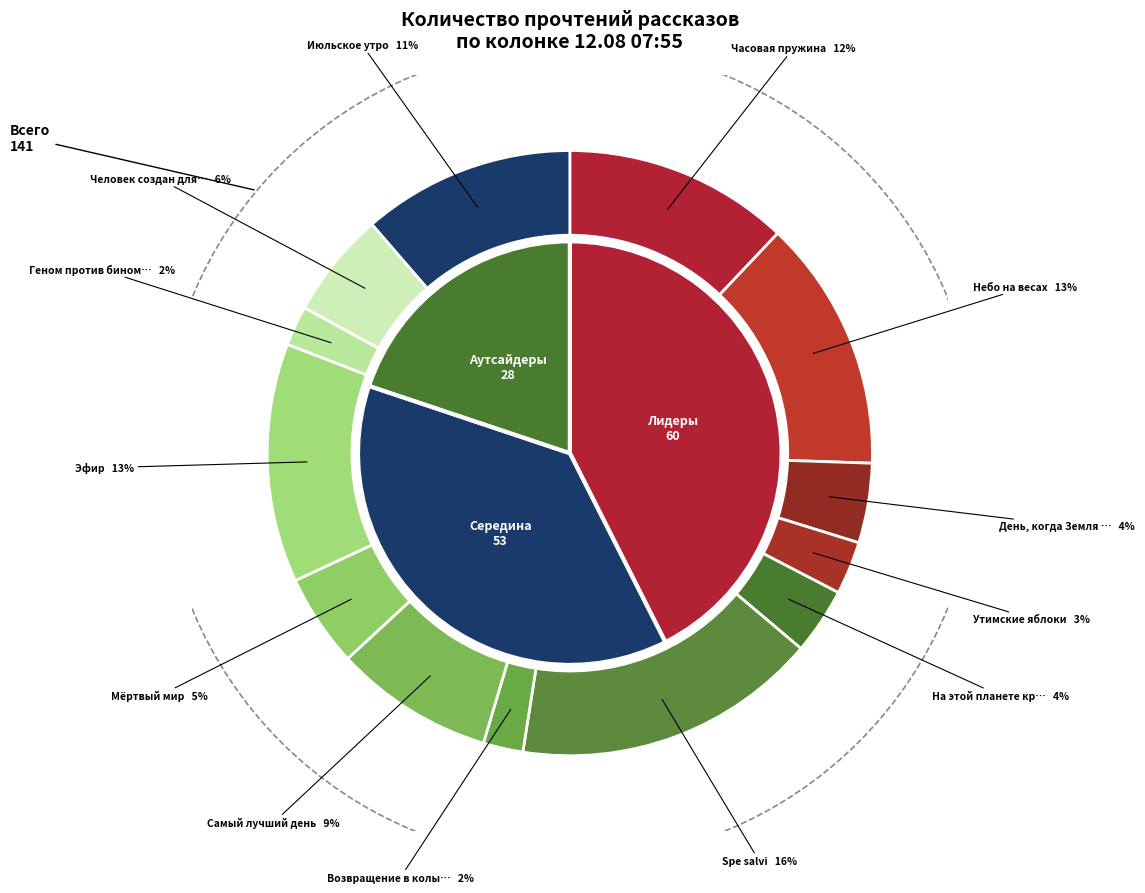

Approximately how many times larger is the value at Человек создан для счастья compared to Spe salvi?

0.3